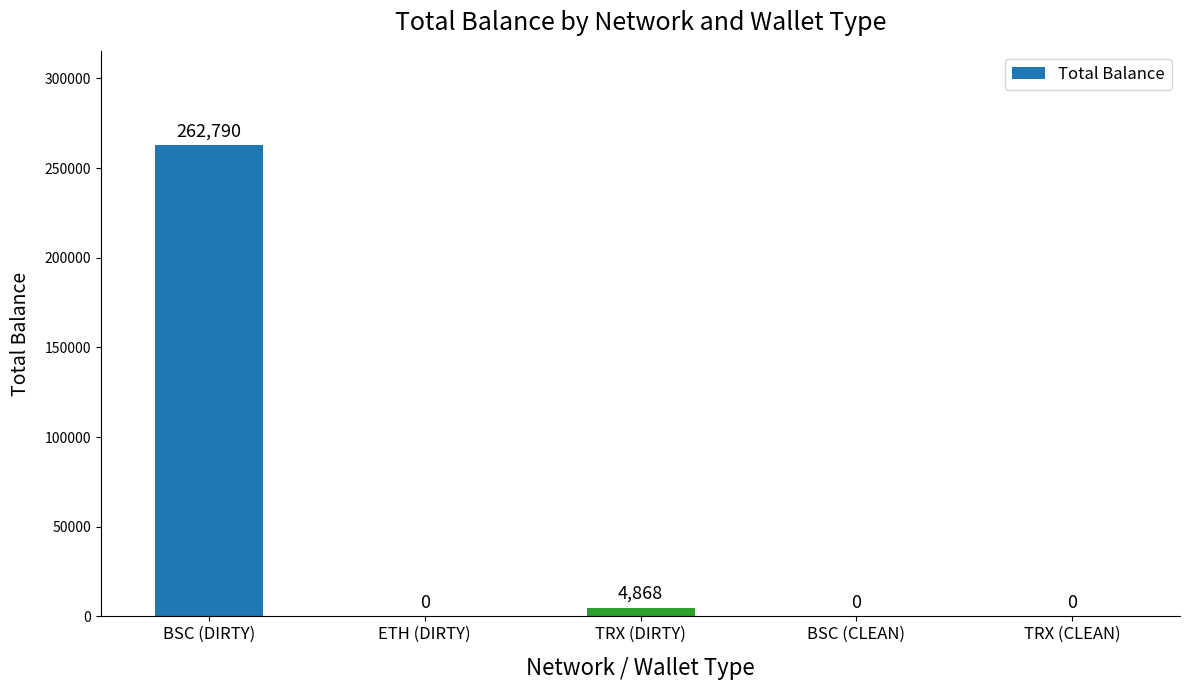

Where is the data nearest to the value 131394?

TRX (DIRTY)